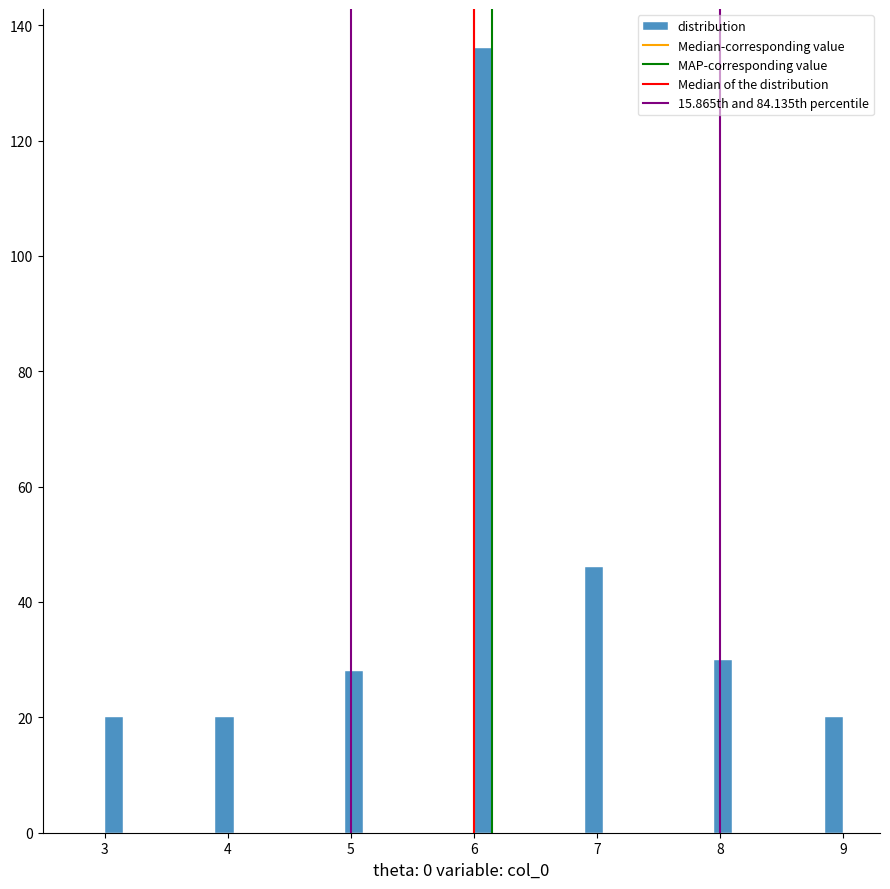

Read against the x-axis, roughly where is the centre of the tallest bar?

6.1